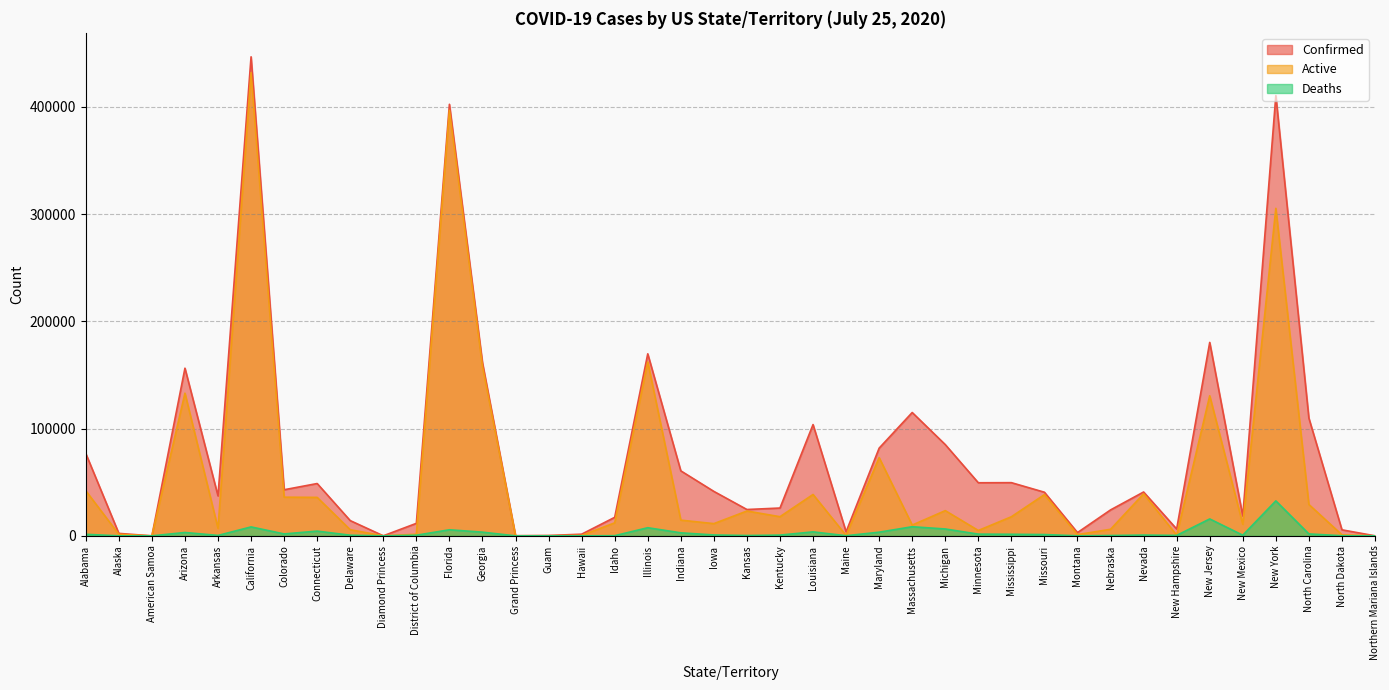

True or false: Deaths and Active intersect in this chart.

False